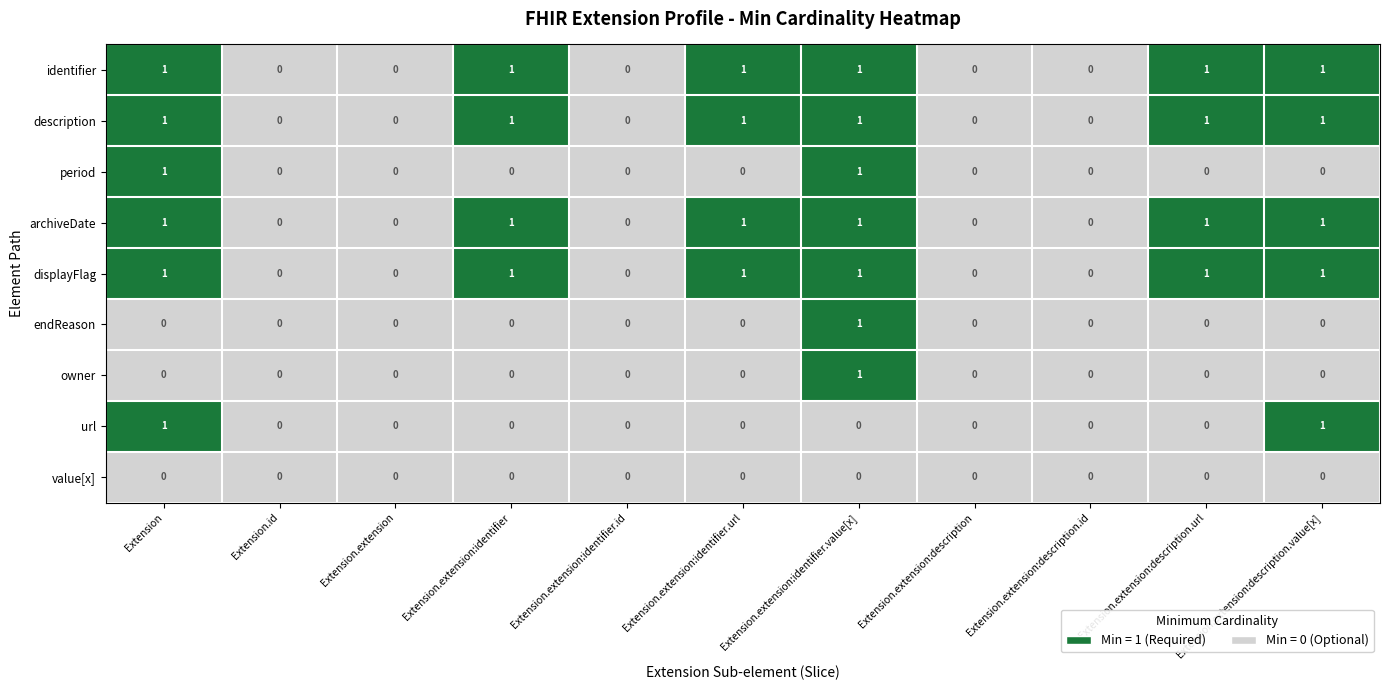

The value of value[x] at Extension.extension is 0. True or false?

True